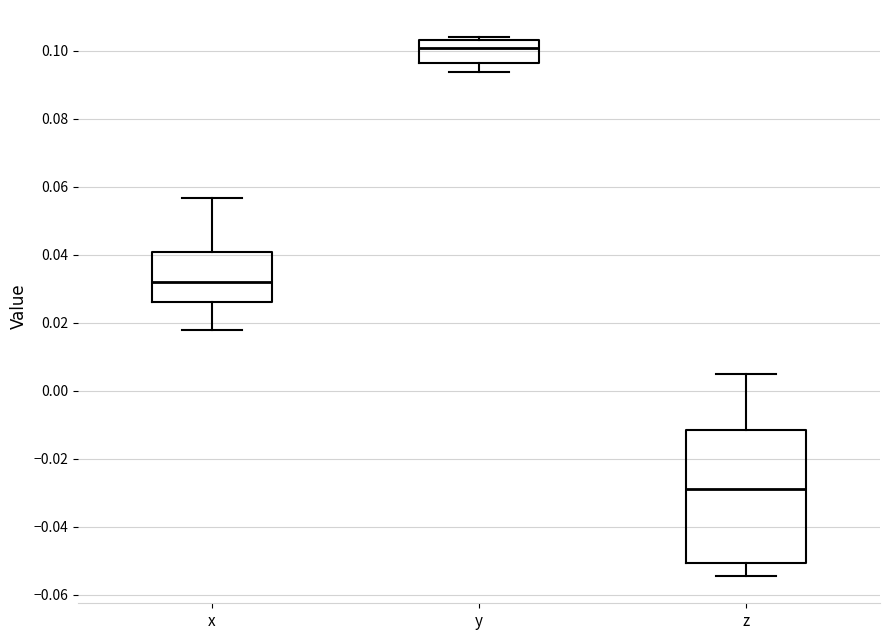

Reading left to right, transcribe this box plot: for each box, give where its median line is, the range the box spans, and where its two whiskers end, as read against the y-axis. The values are not printed on the chart, so give them approximately, as read against the axis.

x: median 0.032, box 0.026 to 0.040, whiskers 0.018 to 0.056
y: median 0.100, box 0.096 to 0.104, whiskers 0.094 to 0.104 (just above the box's upper edge)
z: median -0.028, box -0.050 to -0.012, whiskers -0.054 to 0.004